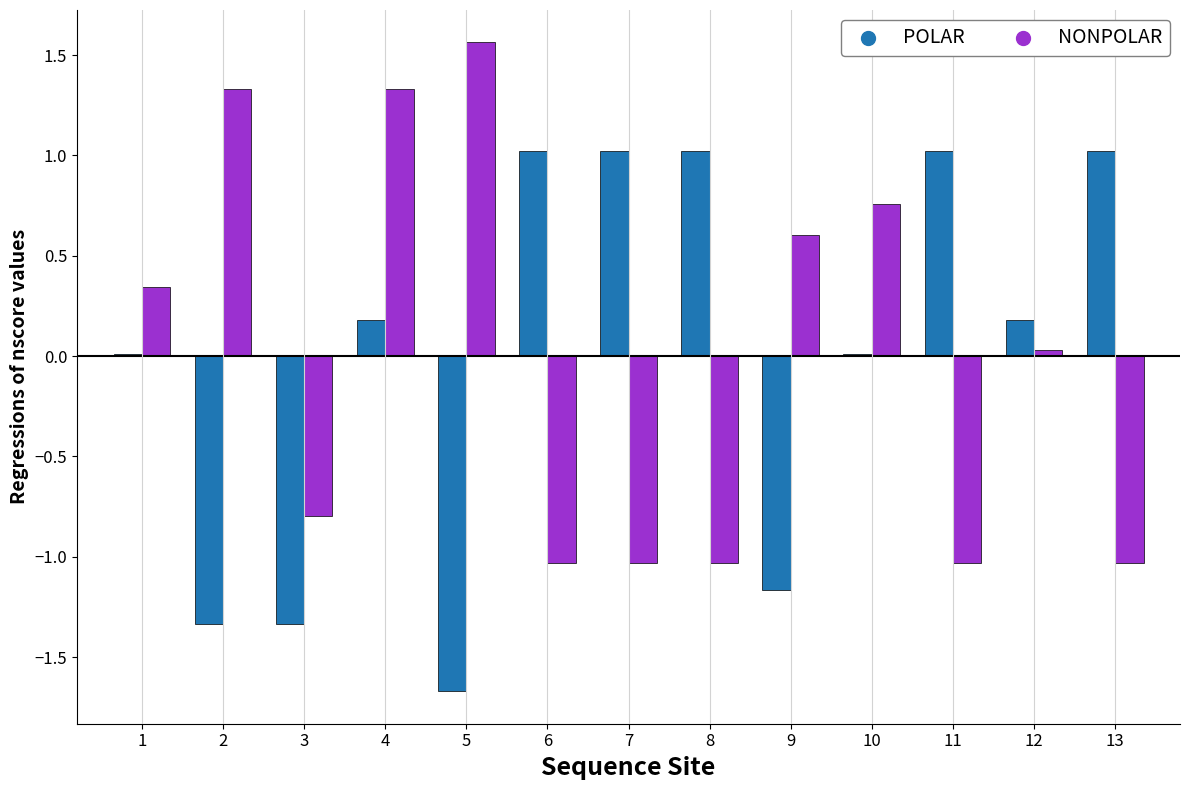

Between 1 and 11, which series saw the biggest shift?

NONPOLAR